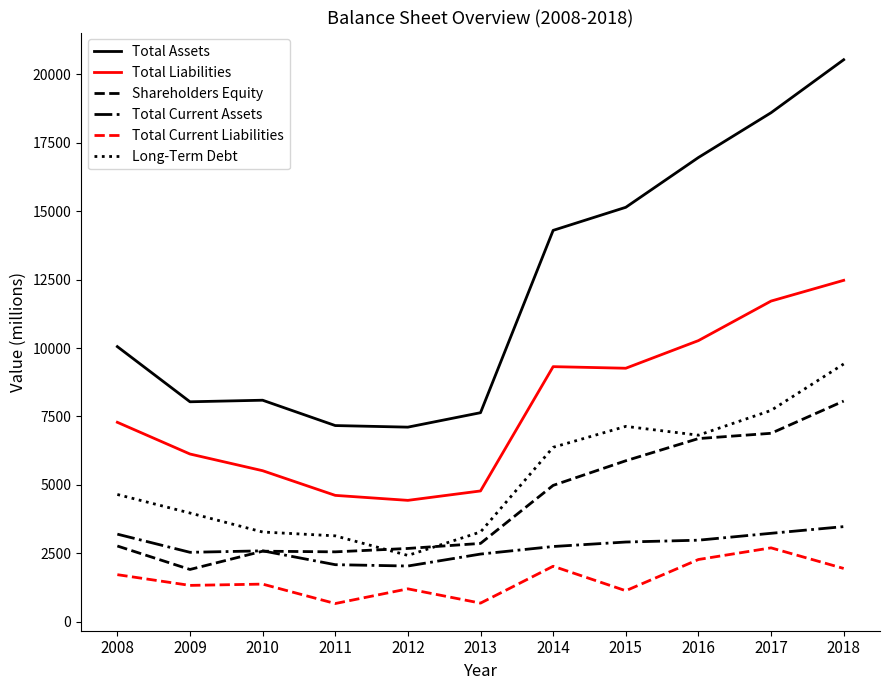

Count the number of categories in the chart.

11